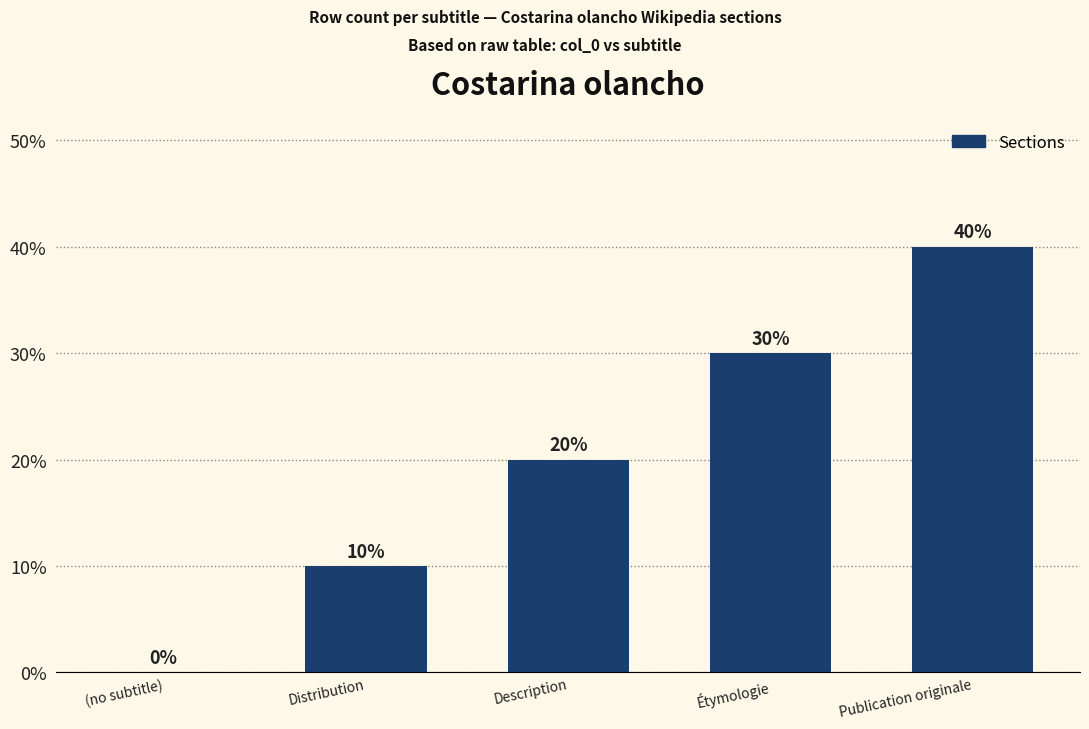

How many values are above zero?

4